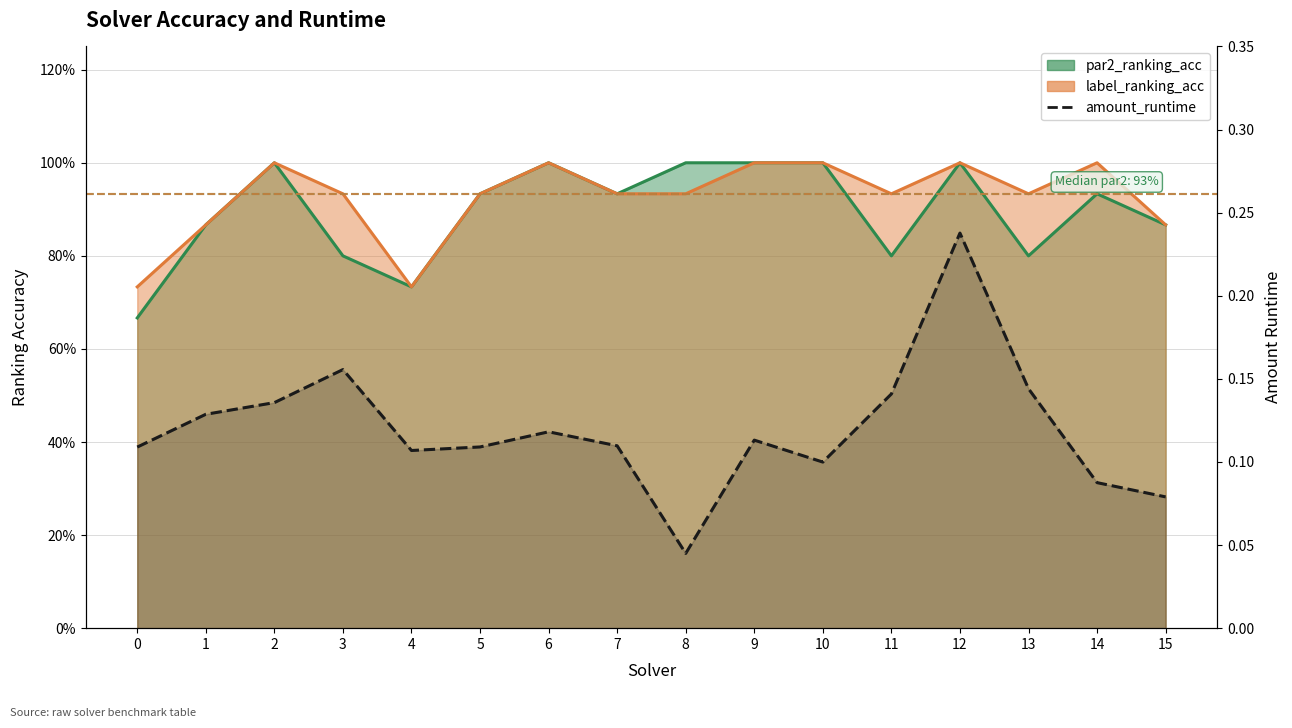

Reading left to right, what are all the values shown in this chart?

0=0.1	1=0.1	2=0.1	3=0.2	4=0.1	5=0.1	6=0.1	7=0.1	8=0.0	9=0.1	10=0.1	11=0.1	12=0.2	13=0.1	14=0.1	15=0.1